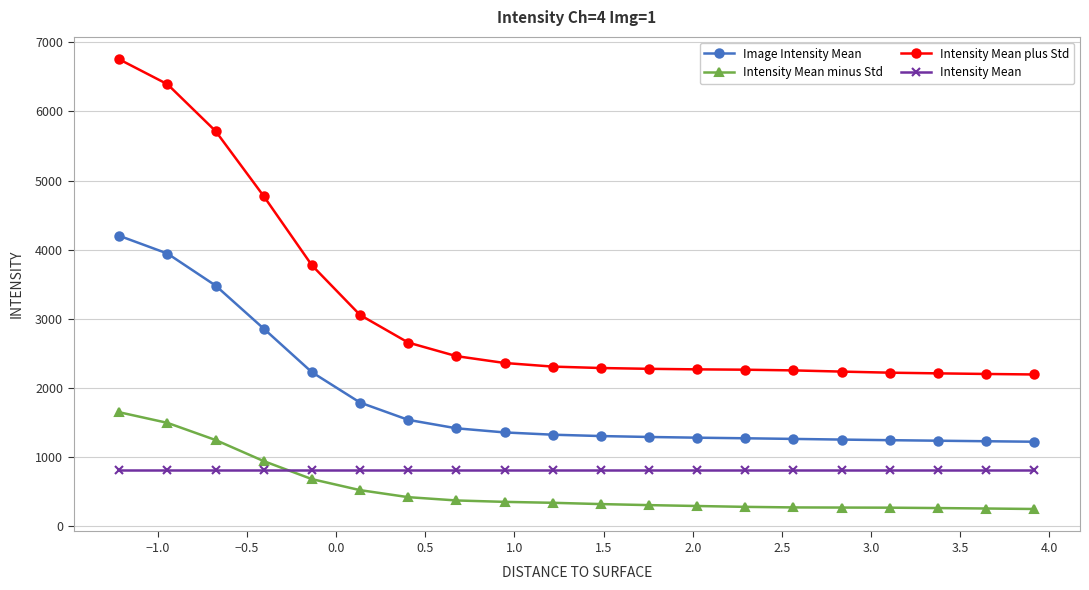

What is the greatest value displayed?

6753.2